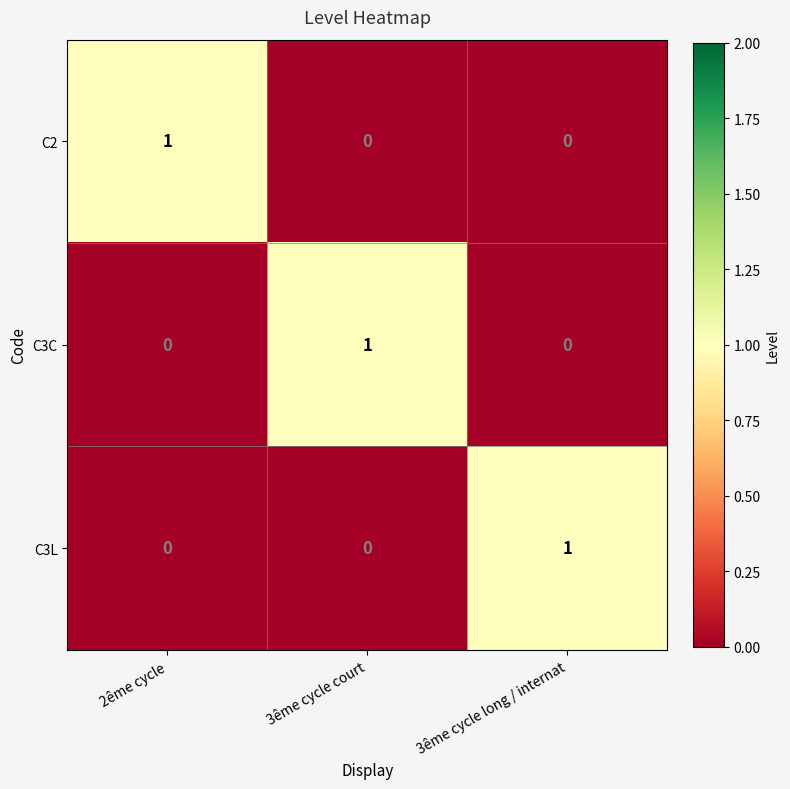

Count the C3C values in the range 0 to 1.

3